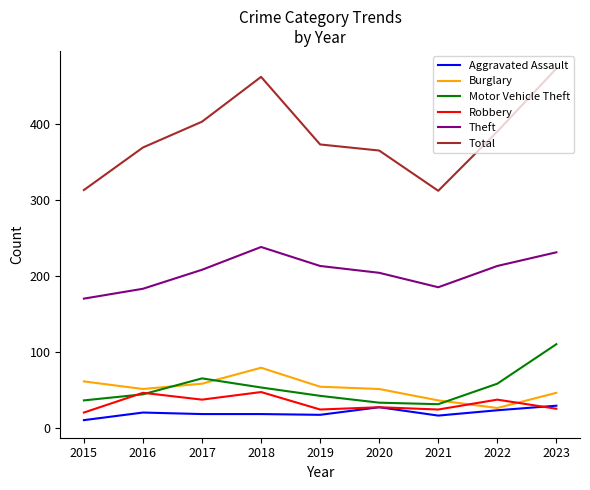

The Robbery series shows 37 at 2017. True or false?

True